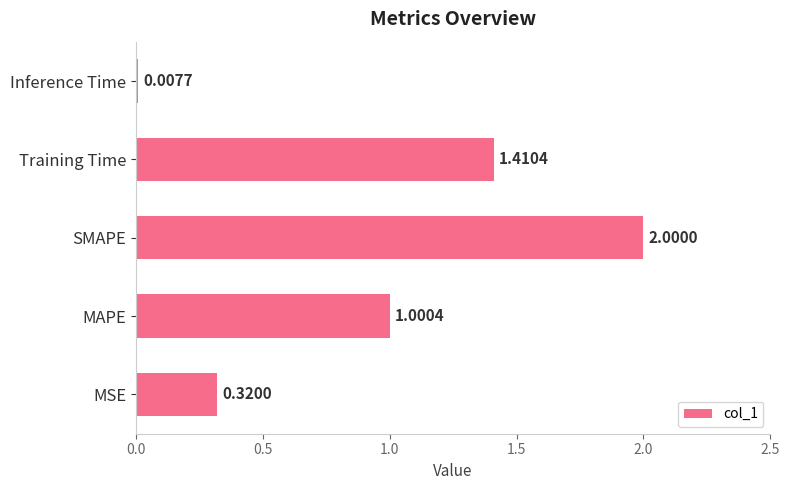

What is the change in value from SMAPE to Training Time?

-0.6